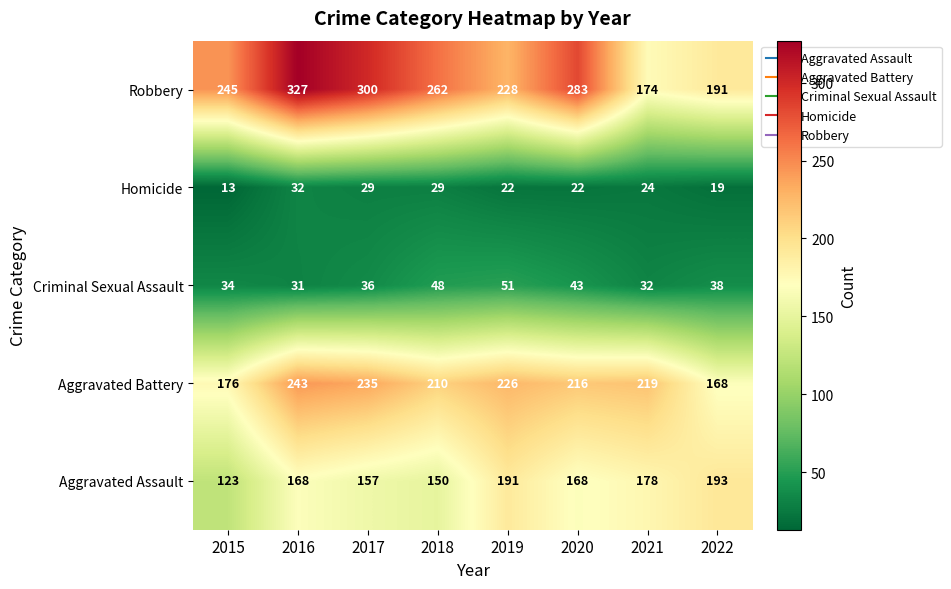

Which category has the highest value in the Criminal Sexual Assault series?

2019